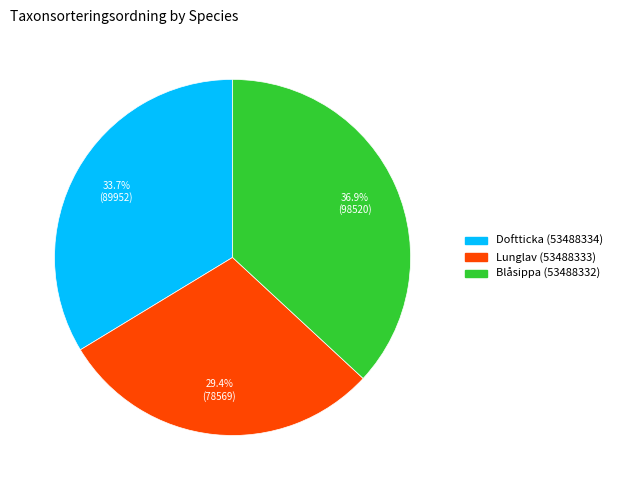

Between Blåsippa (53488332) and Doftticka (53488334), which is larger?

Blåsippa (53488332)